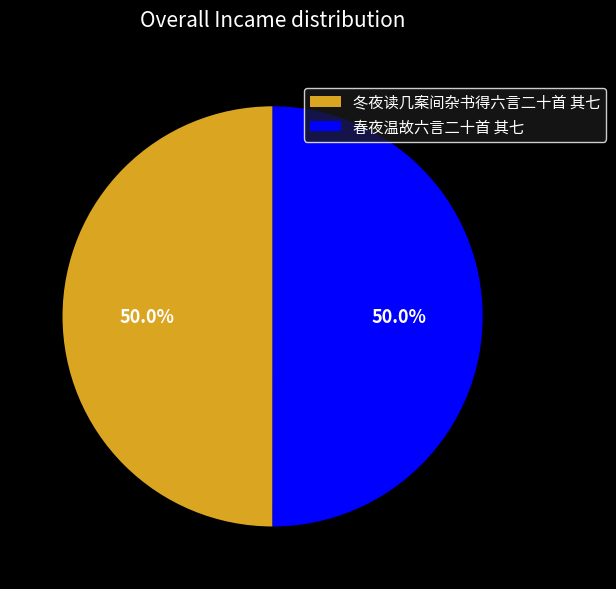

To the nearest percent, what portion does 冬夜读几案间杂书得六言二十首 其七 represent?

50%